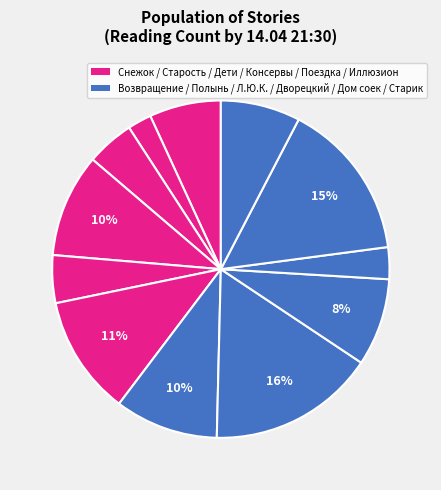

Which category has the biggest portion of the pie?

Когда зацветает полынь